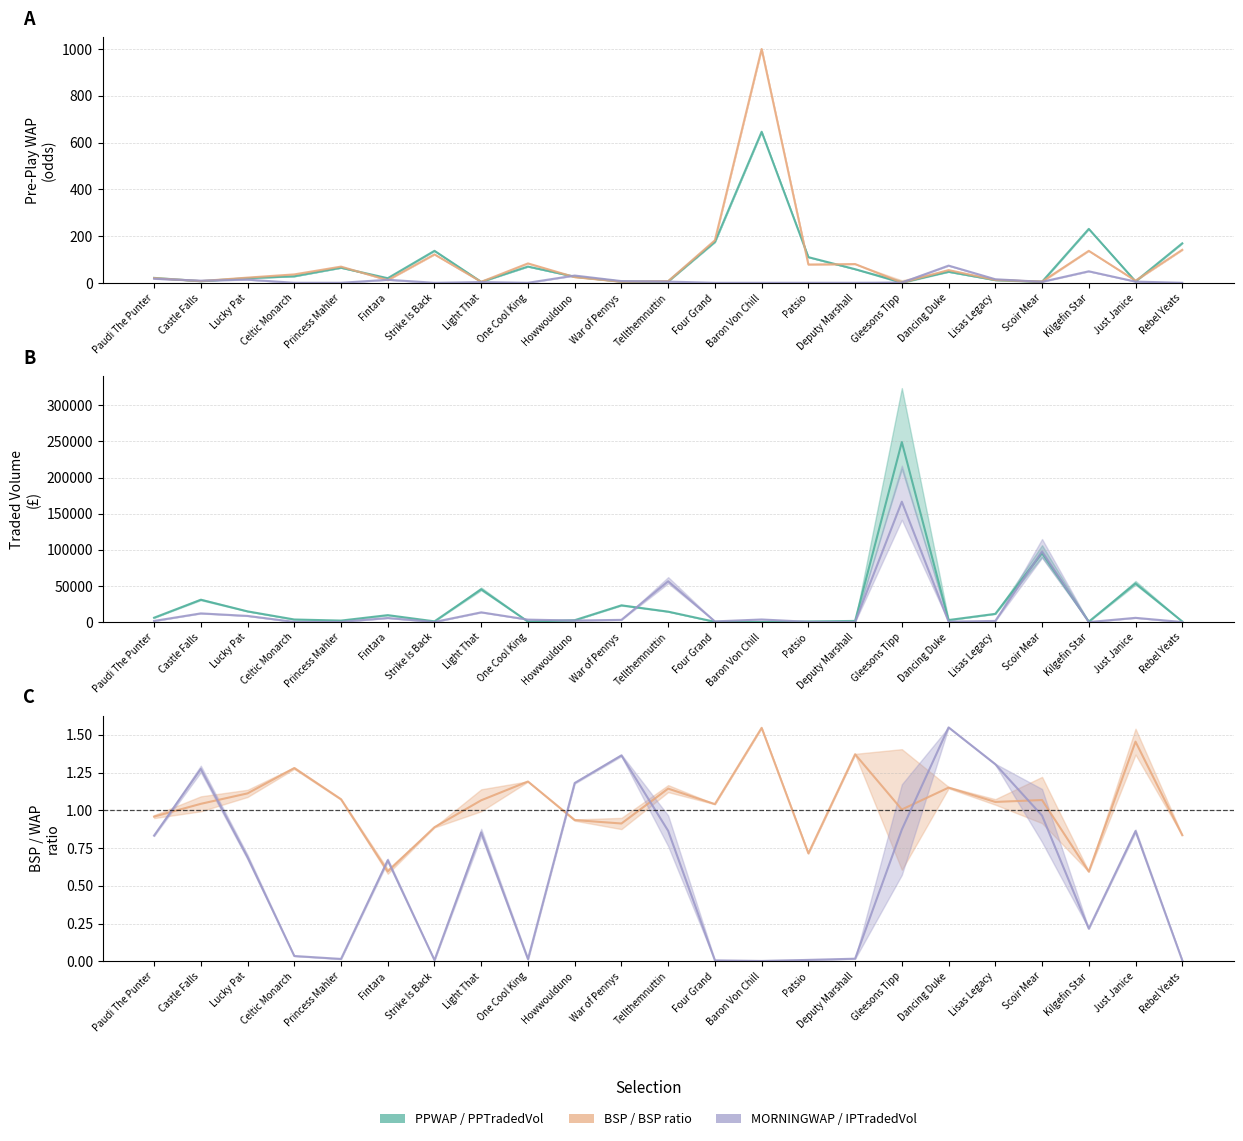

Between Just Janice and Strike Is Back, which is larger?

Strike Is Back